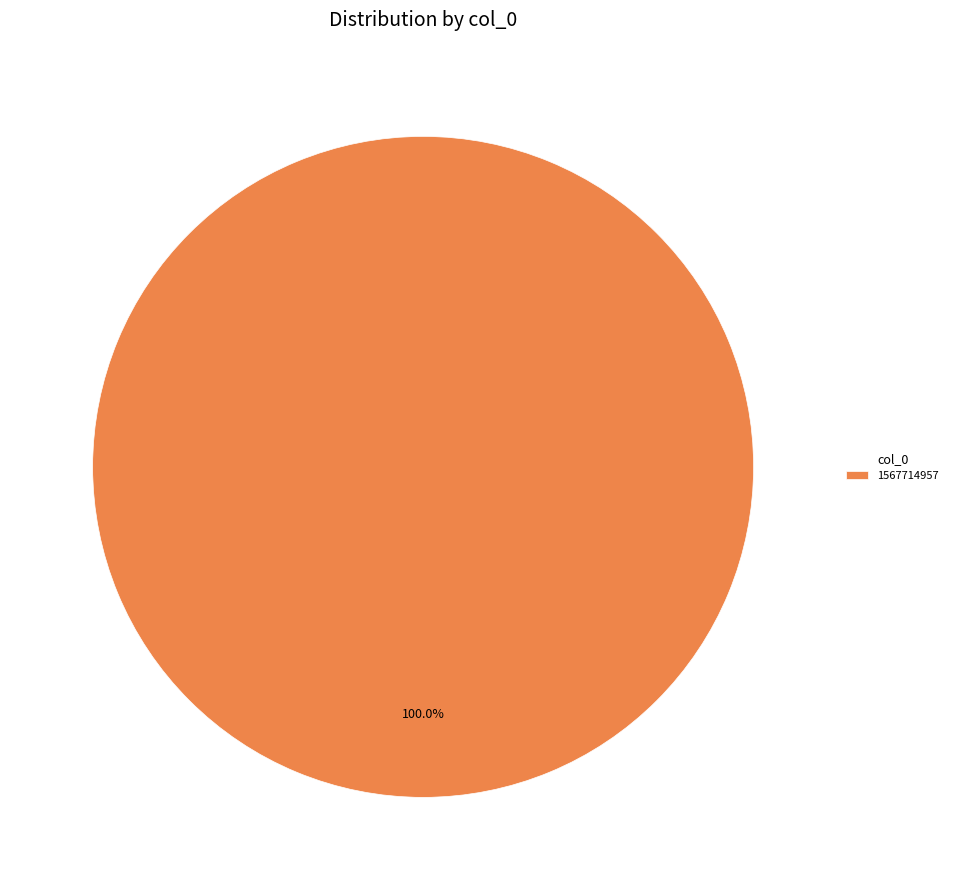

Which slice represents more than half of the pie?

1567714957